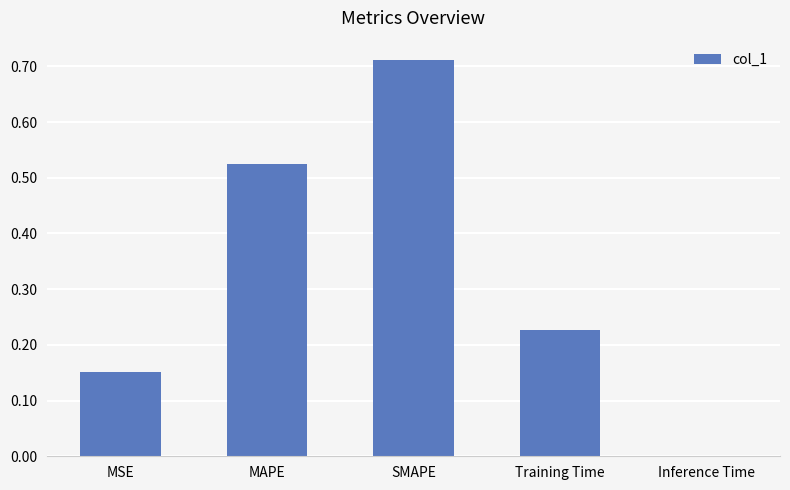

Is it true that the value at MAPE is 0.9?

False